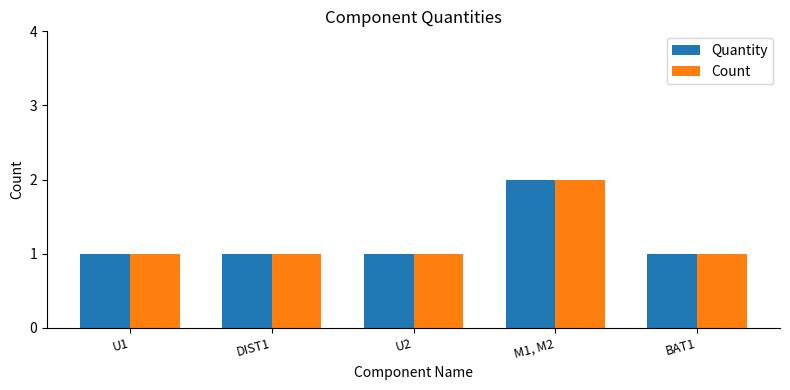

Which category has the highest value in the Quantity series?

M1, M2